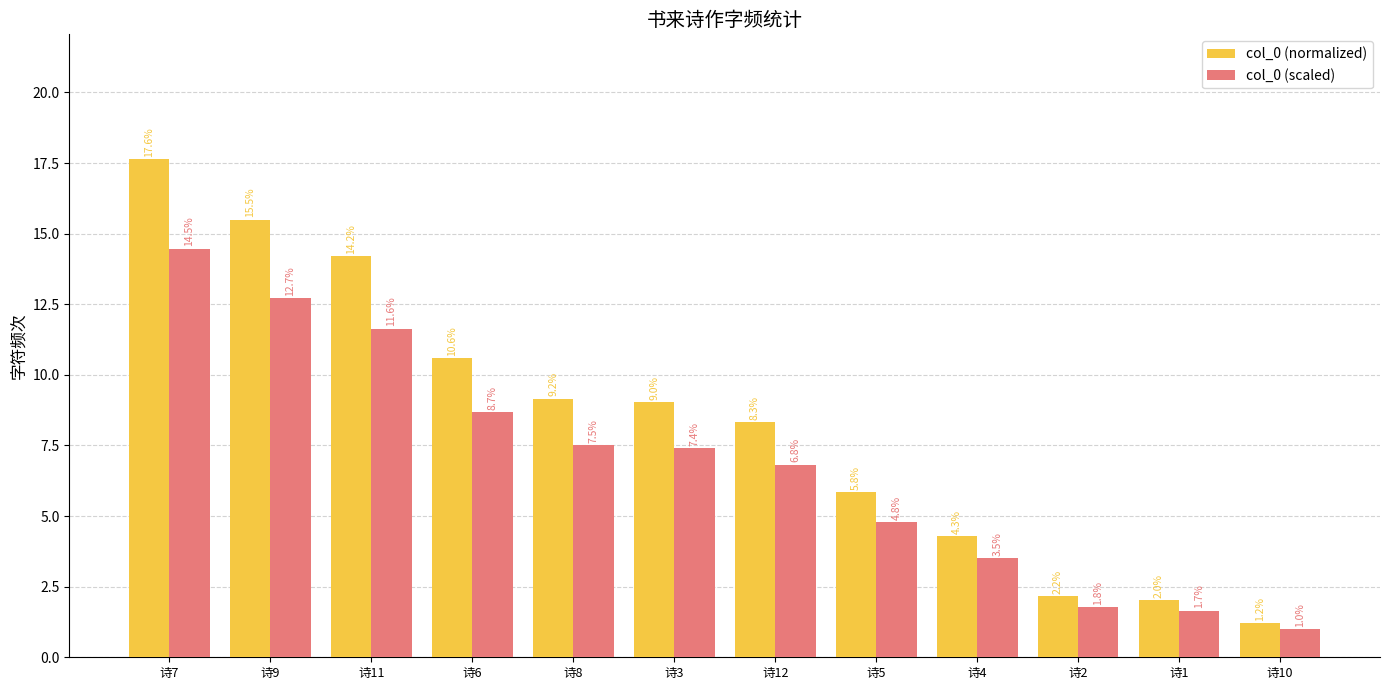

What value does the col_0 (normalized) series have at 诗7?

17.6